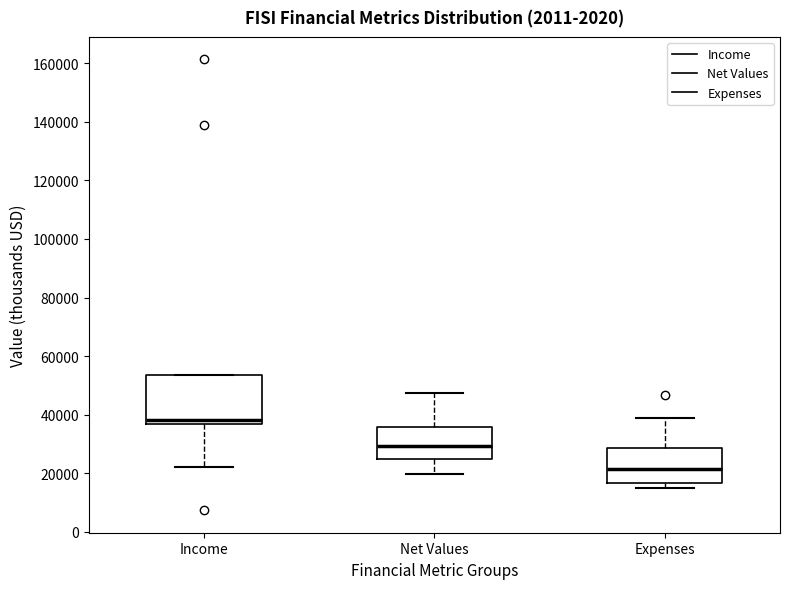

Reading left to right, read every box against the y-axis: the position of its median line, the range the box covers, and the ends of its whiskers. The values are not printed on the chart, so give them approximately, as read against the axis.

Income: median 38000, box 36000 to 54000, whiskers 22000 to 54000
Net Values: median 30000, box 24000 to 36000, whiskers 20000 to 48000
Expenses: median 22000, box 16000 to 28000, whiskers 16000 (just below the box's lower edge) to 38000